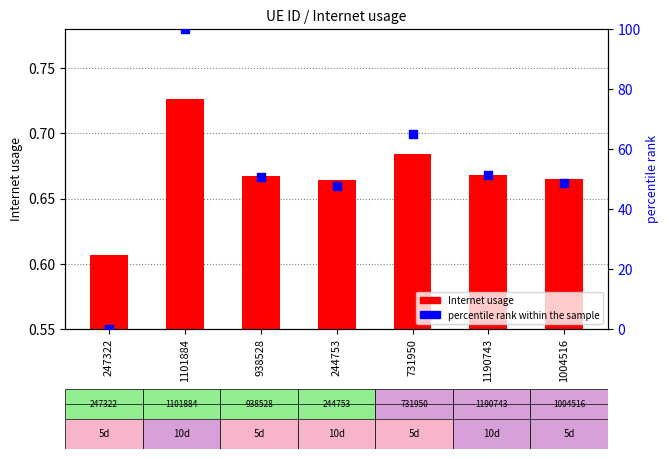

Which series has the largest total across all categories?

percentile rank within the sample